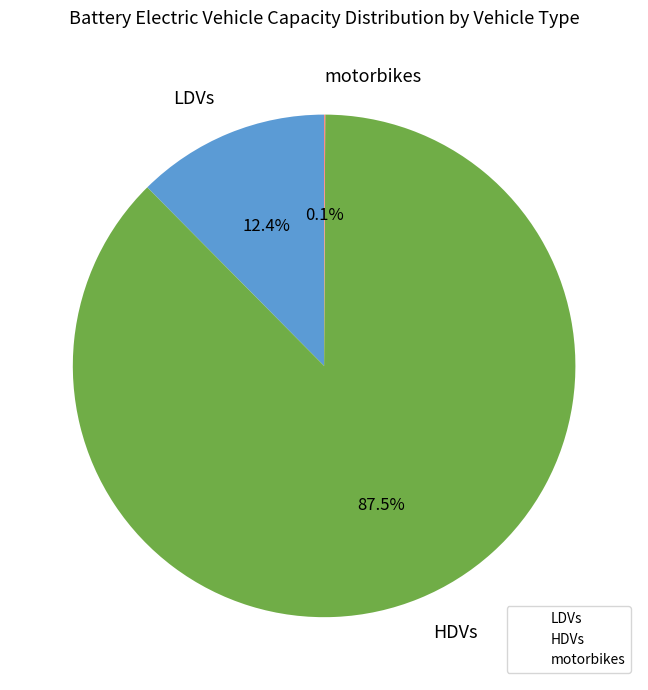

Which category has the biggest portion of the pie?

HDVs